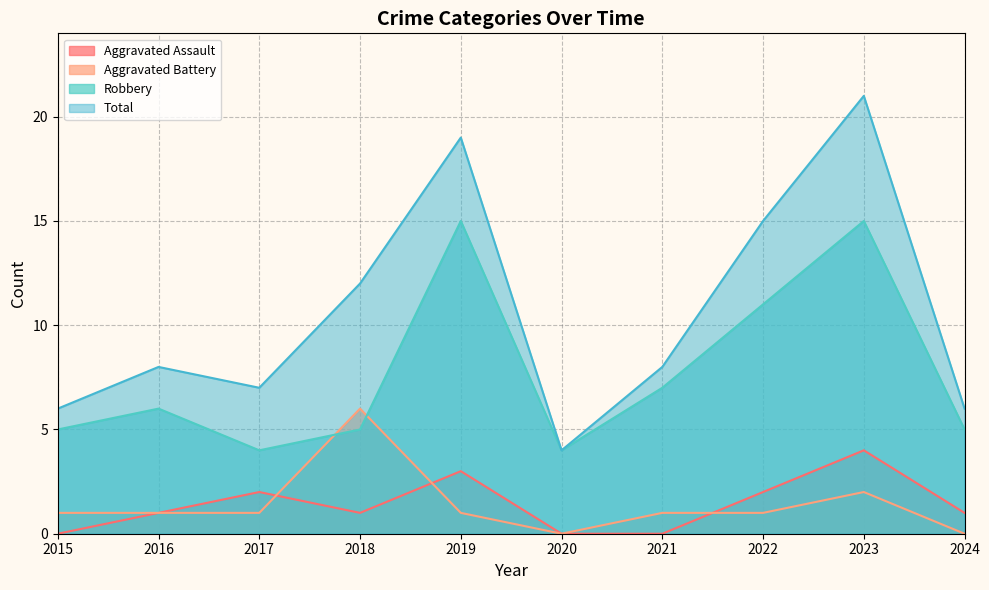

The value of Aggravated Assault at 2021 is 0. True or false?

True